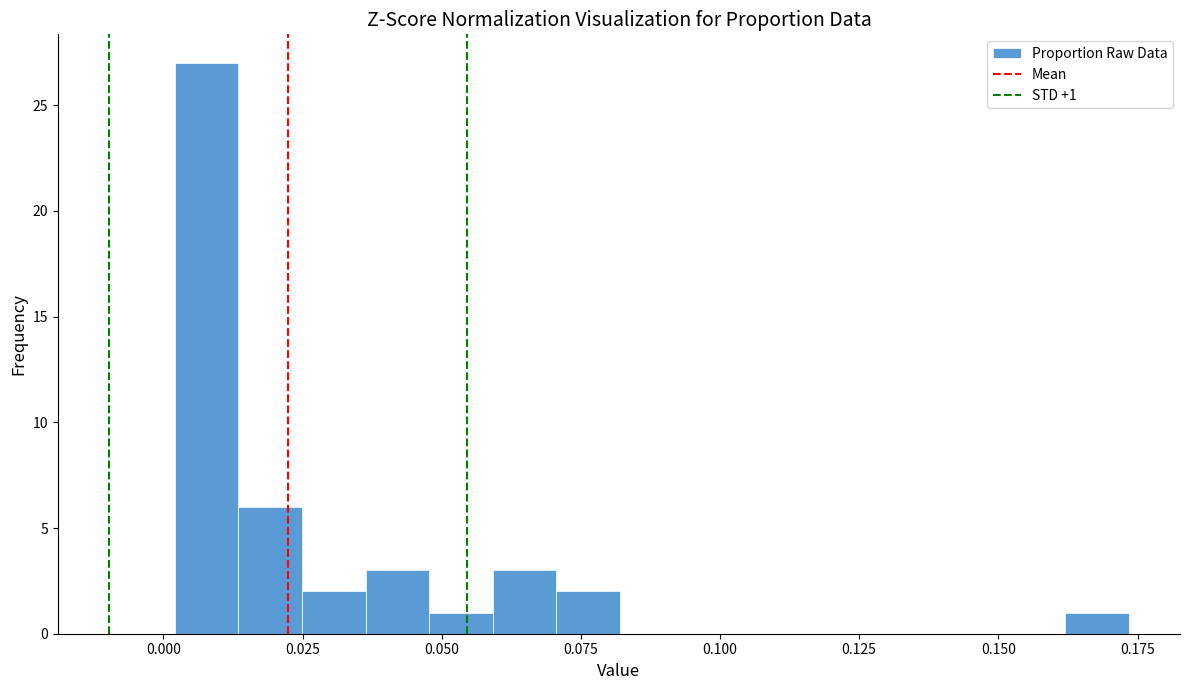

Read against the x-axis, roughly where is the centre of the tallest bar?

0.010